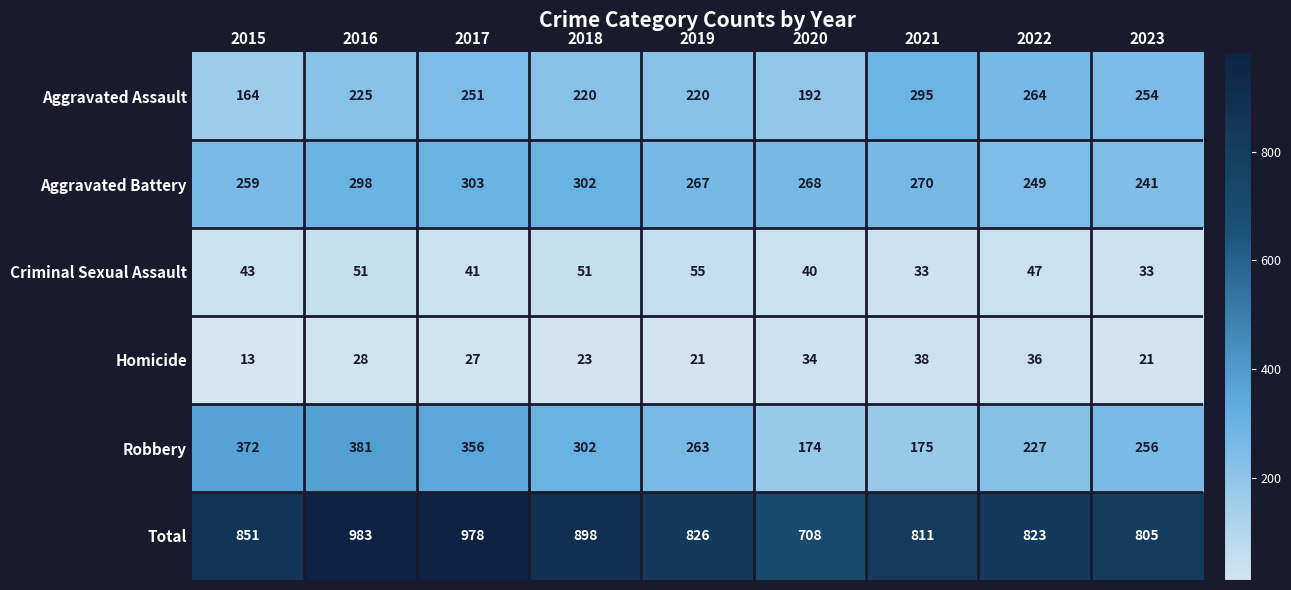

Which series changed the most between 2018 and 2021?

Robbery